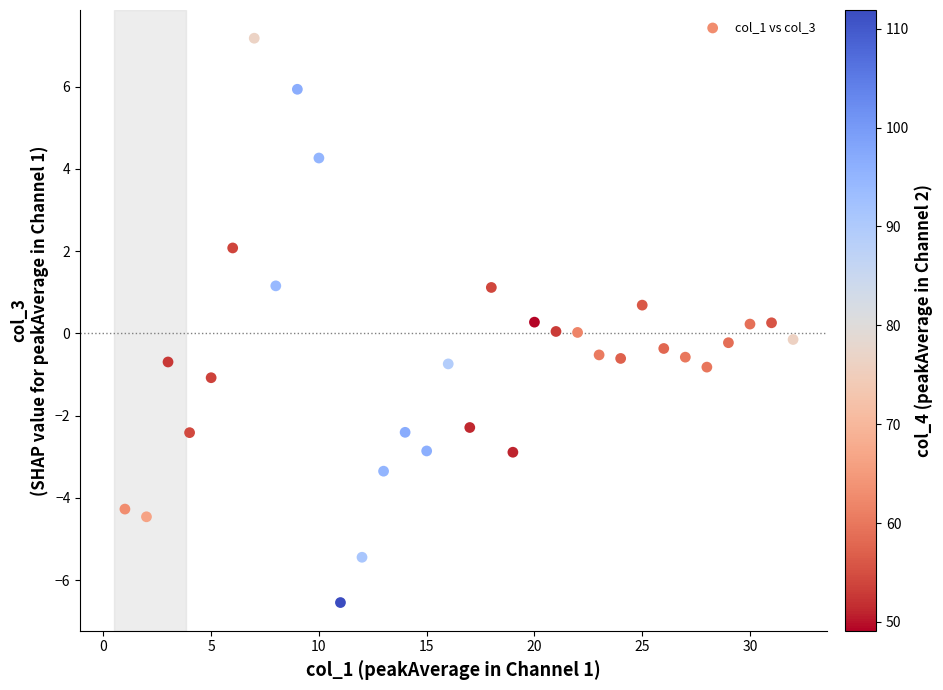

What is the range of Y values (max minus min)?

13.7